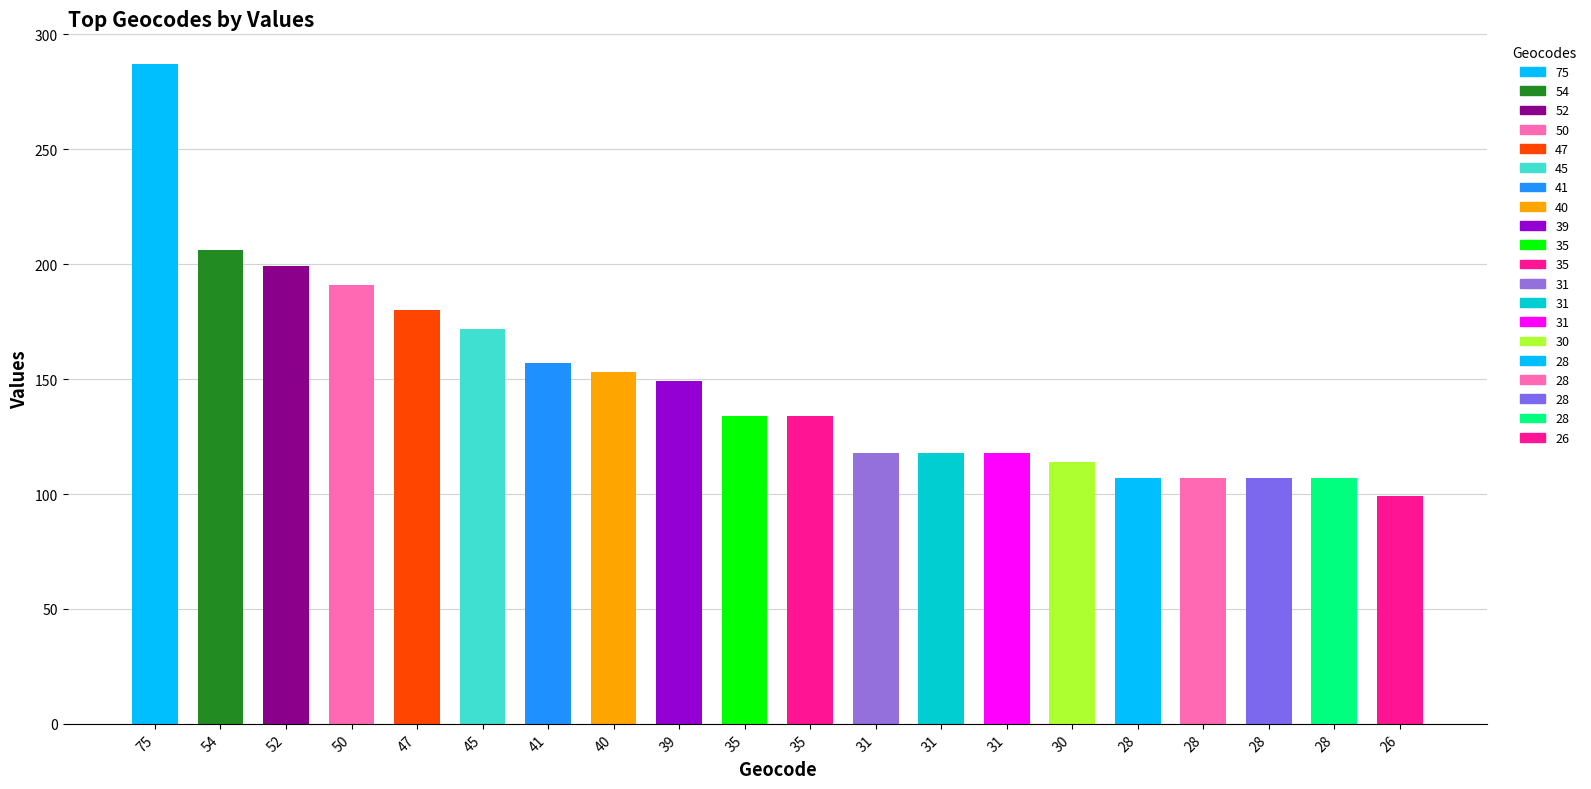

Does the chart contain any negative values?

No